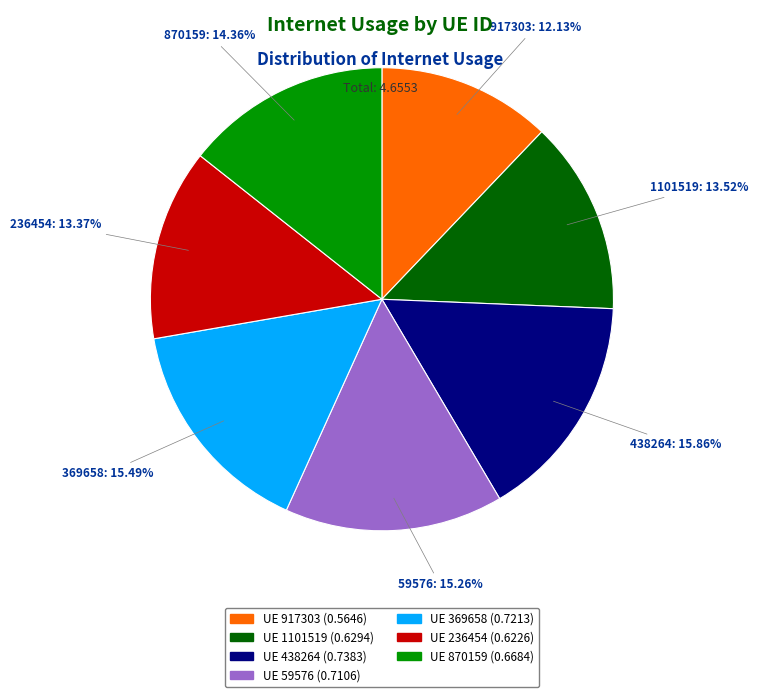

Does any single category account for the majority?

No